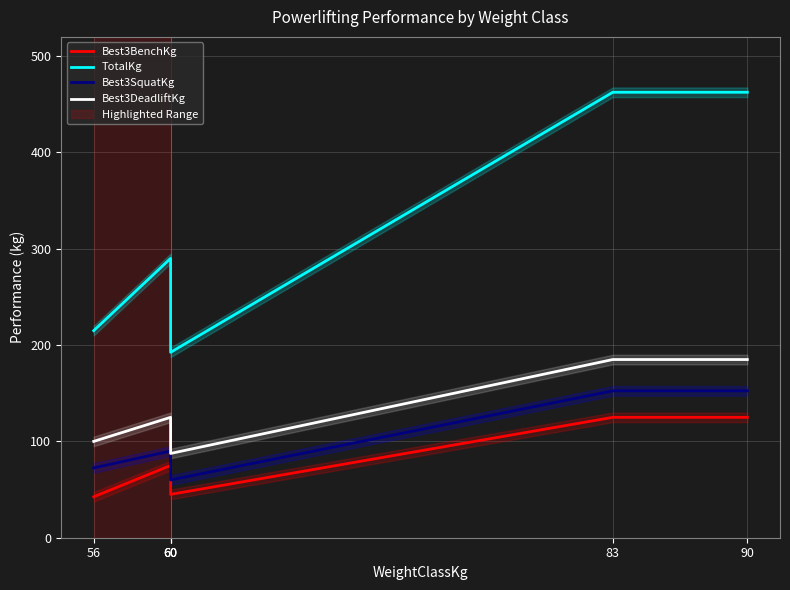

What is the greatest value displayed?

462.5